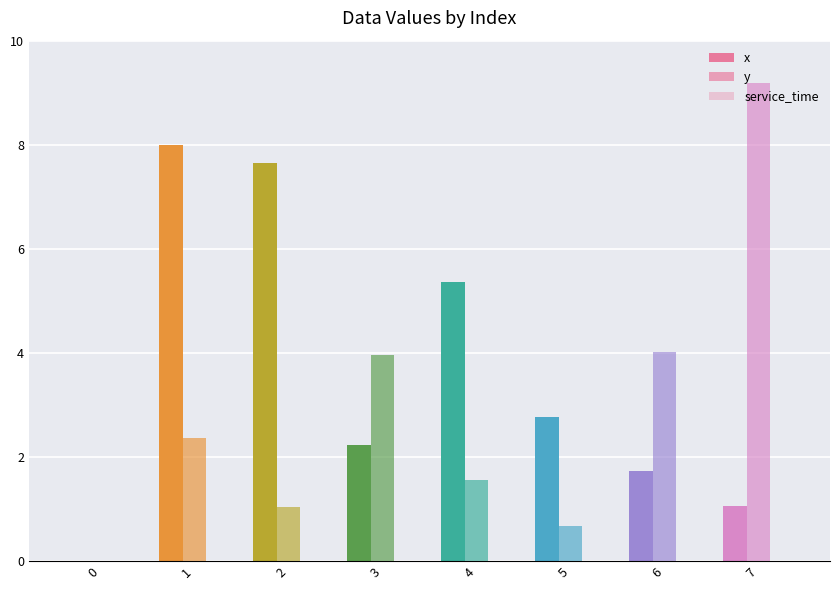

Reading right to left, list all the values displayed in this chart.

x: 7=1.1	6=1.7	5=2.8	4=5.4	3=2.2	2=7.7	1=8.0	0=0.0
y: 7=9.2	6=4.0	5=0.7	4=1.6	3=4.0	2=1.0	1=2.4	0=0.0
service_time: 7=0.0	6=0.0	5=0.0	4=0.0	3=0.0	2=0.0	1=0.0	0=0.0